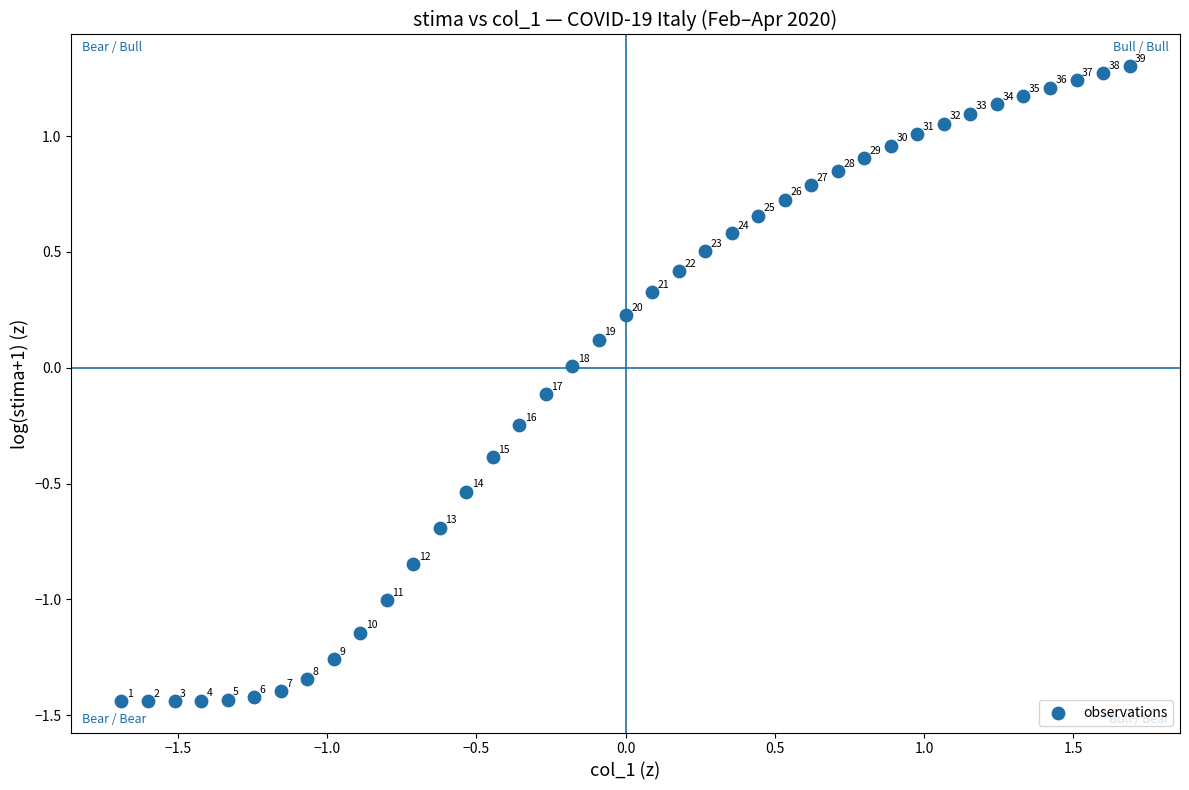

What is the range of Y values (max minus min)?

2.7